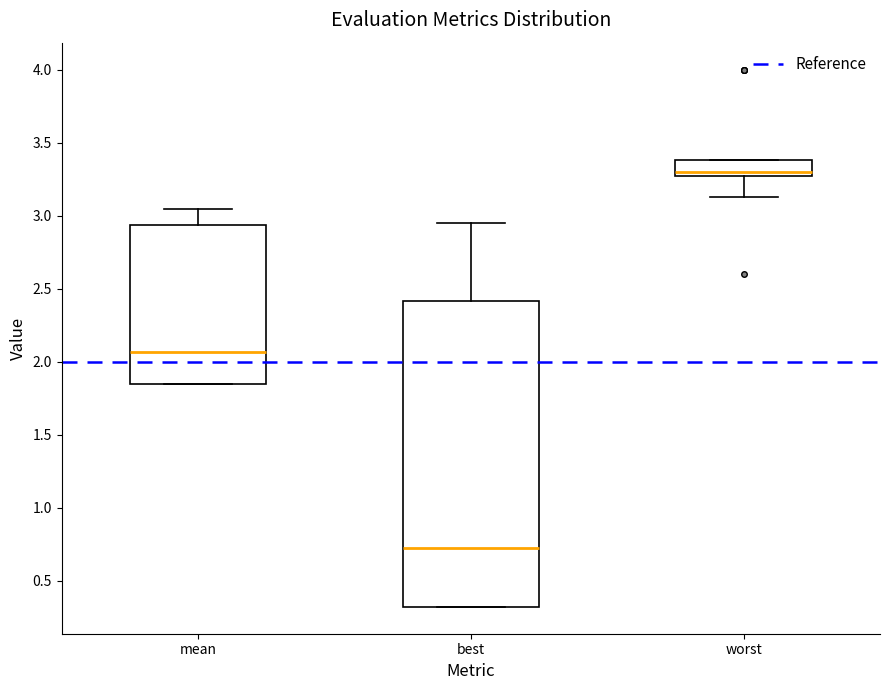

Reading left to right, read every box against the y-axis: the position of its median line, the range the box covers, and the ends of its whiskers. The values are not printed on the chart, so give them approximately, as read against the axis.

mean: median 2.05, box 1.85 to 2.95, whiskers 1.85 to 3.05
best: median 0.70, box 0.30 to 2.40, whiskers 0.30 to 2.95
worst: median 3.30, box 3.25 to 3.40, whiskers 3.15 to 3.40